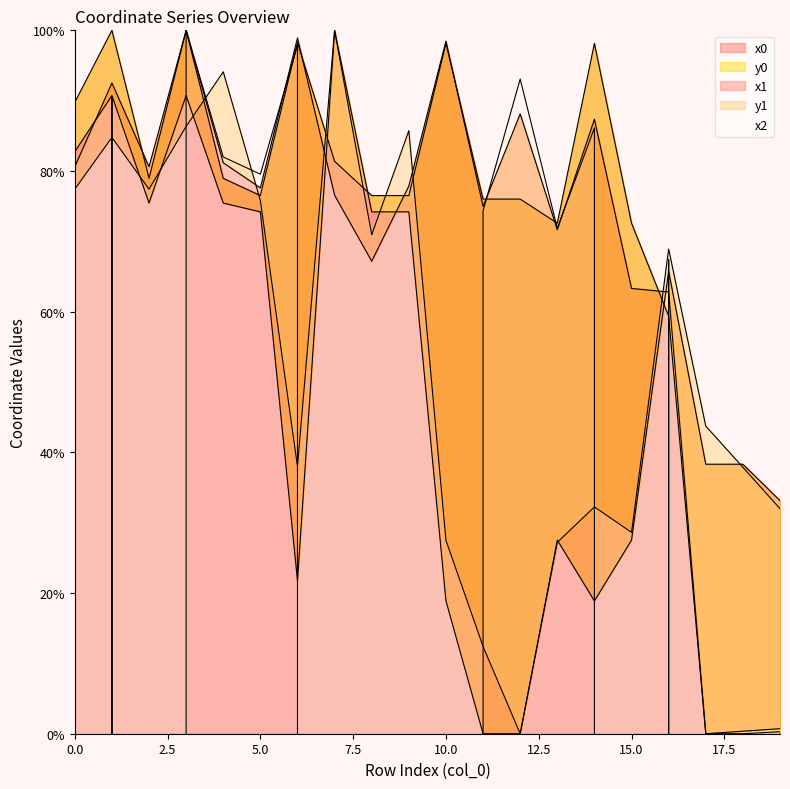

True or false: x1 and x2 cross at least once.

True